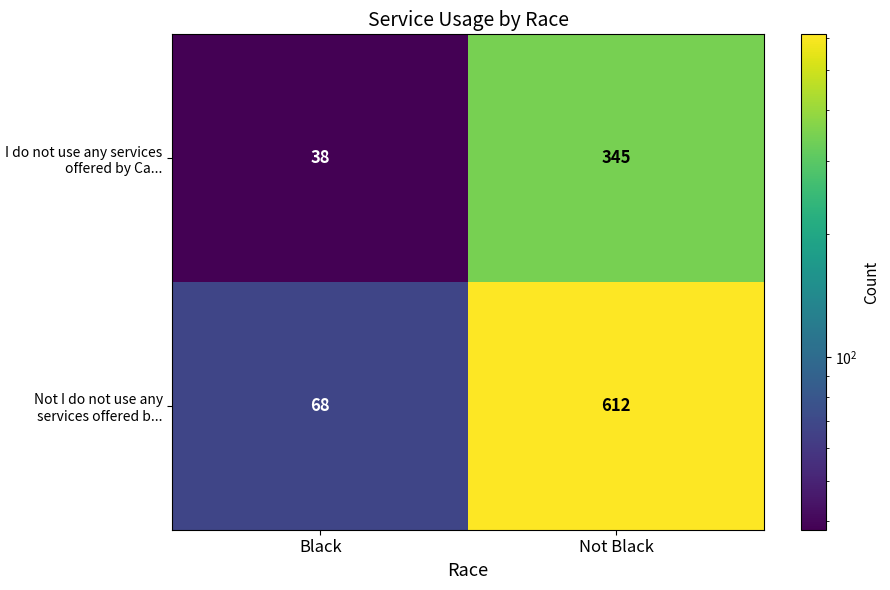

What is the highest value of the Not I do not use any services offered b... series?

612